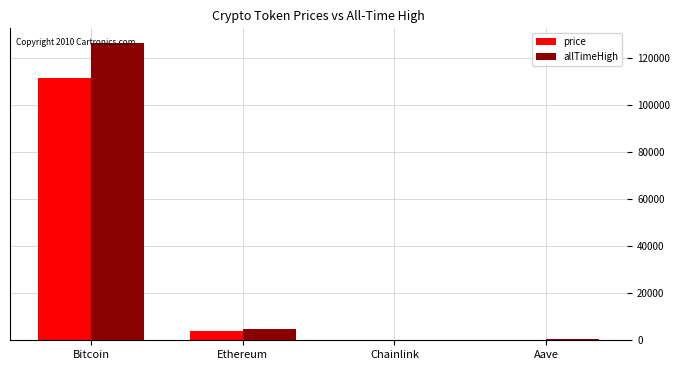

What is the sum of the price values at Bitcoin and Ethereum?

114928.9